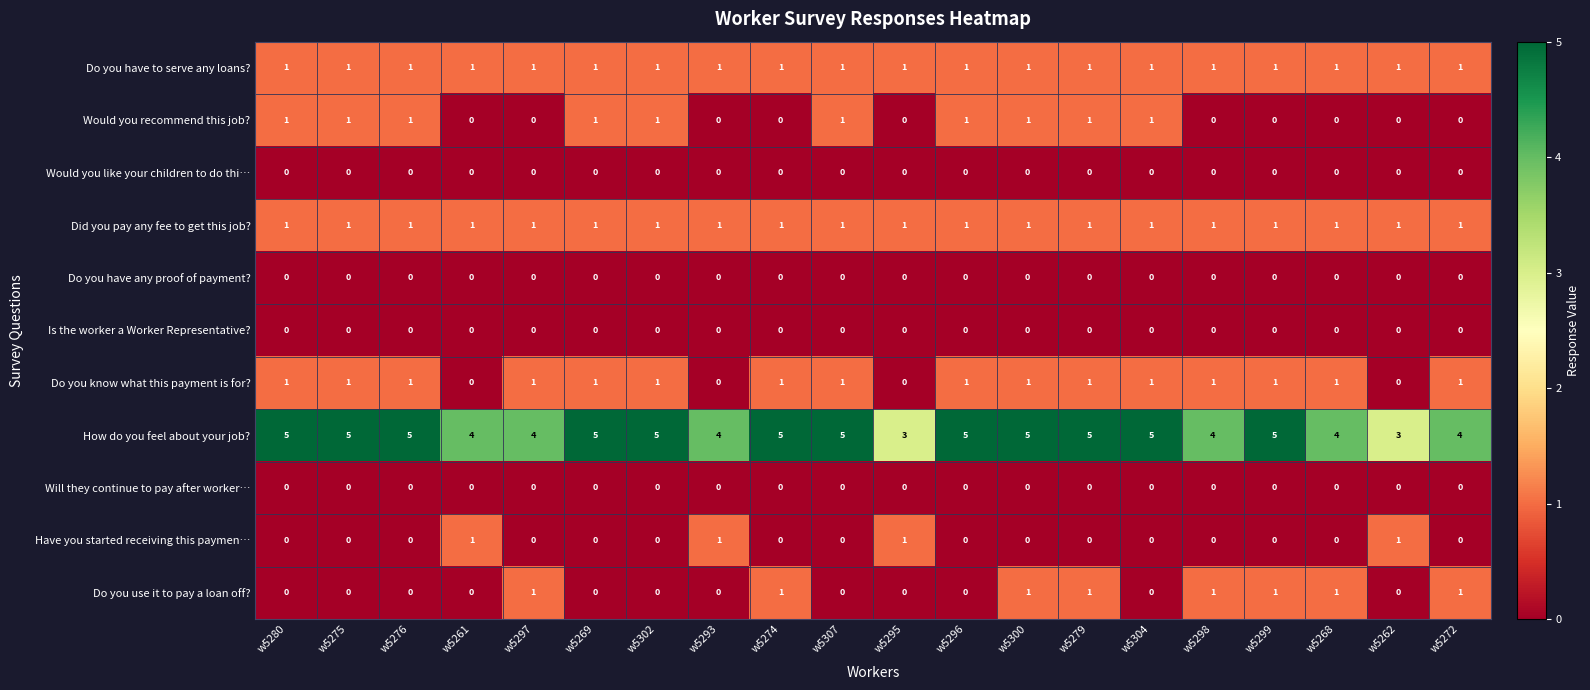

Is the value of Did you pay any fee to get this job? at w5304 greater than the value of Have you started receiving this paymen… at w5279?

Yes